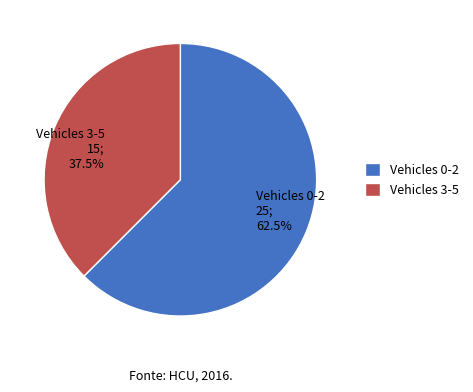

Do Vehicles 0-2 25; 62.5% and Vehicles 3-5 15; 37.5% together represent more than half of the pie?

Yes